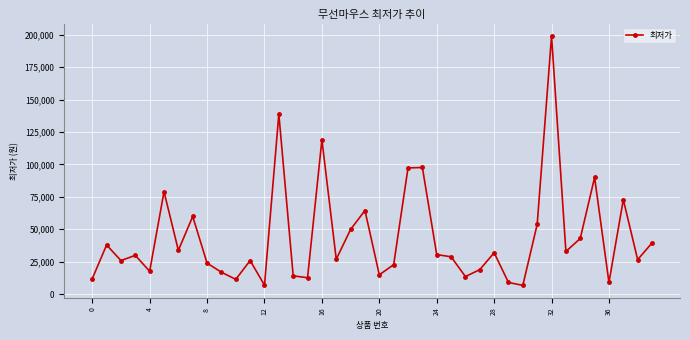

What is the maximum value shown in the chart?

199000